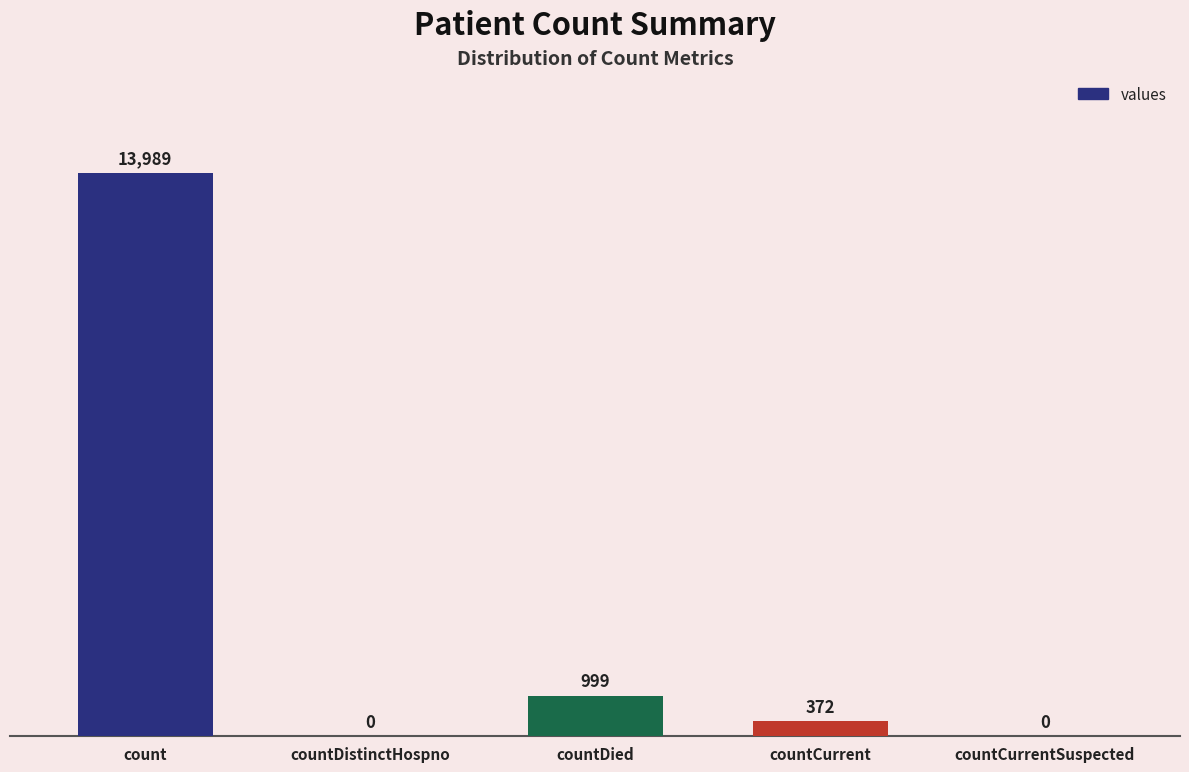

Is it true that the value at count is 13989?

True